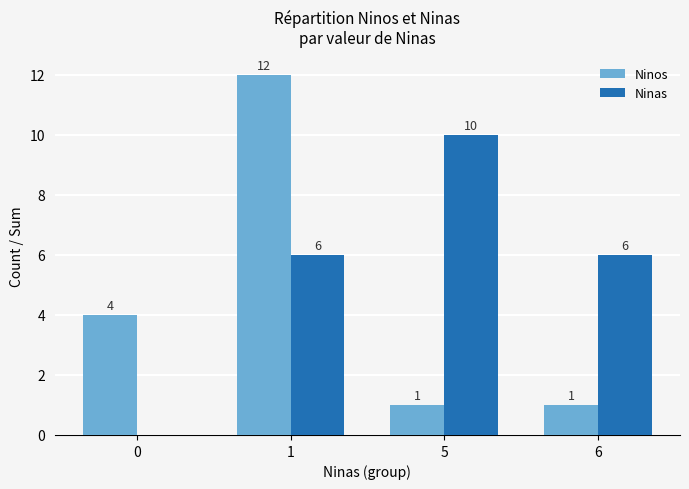

True or false: Ninas has a value of 3 at 1.

False